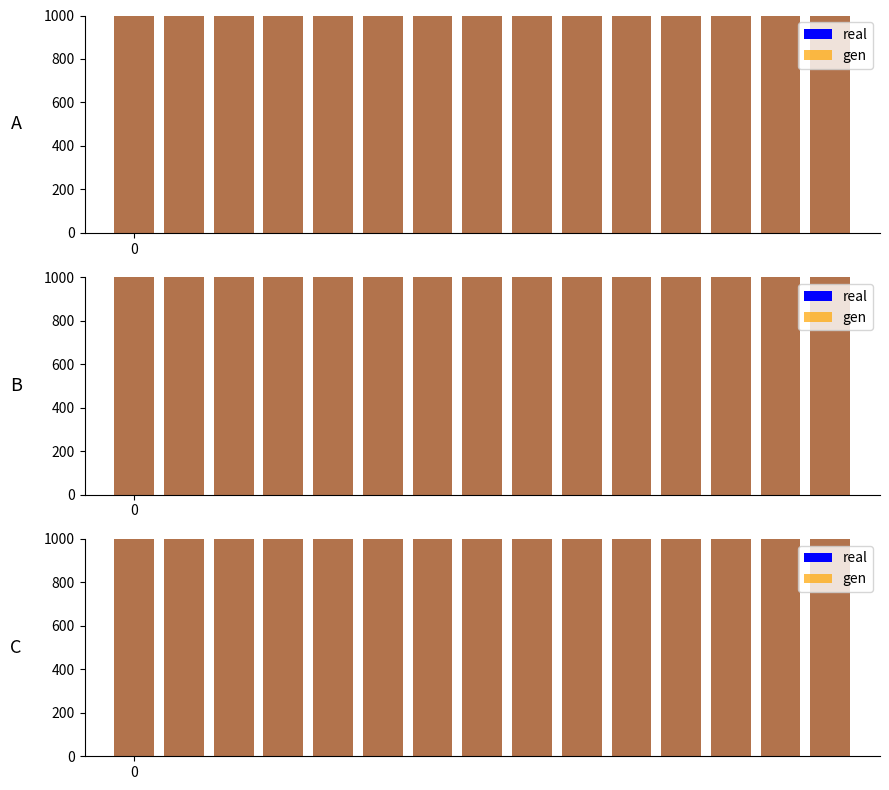

True or false: gen has a value of 3394 at 11.

False